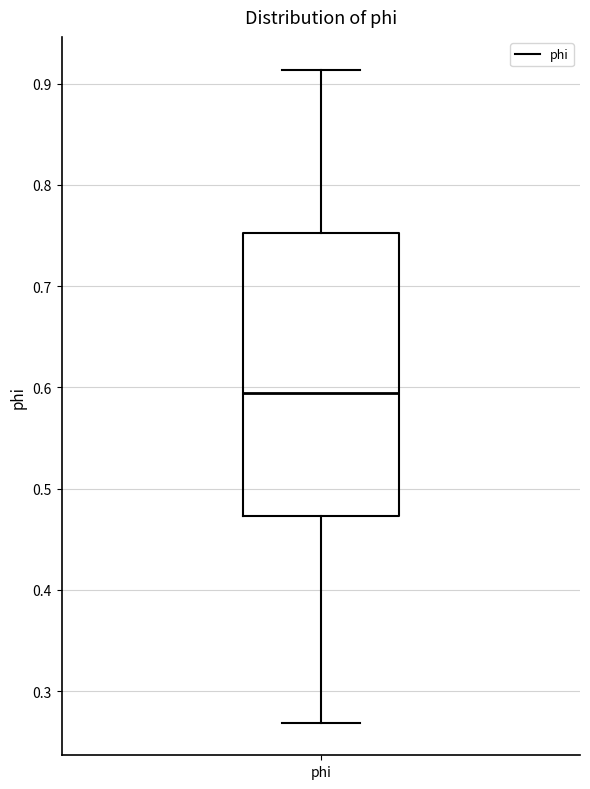

Transcribe this box plot: give where the median line is, the range the box spans, and where the two whiskers end, as read against the y-axis. The values are not printed on the chart, so give them approximately, as read against the axis.

median 0.59, box 0.47 to 0.75, whiskers 0.27 to 0.91